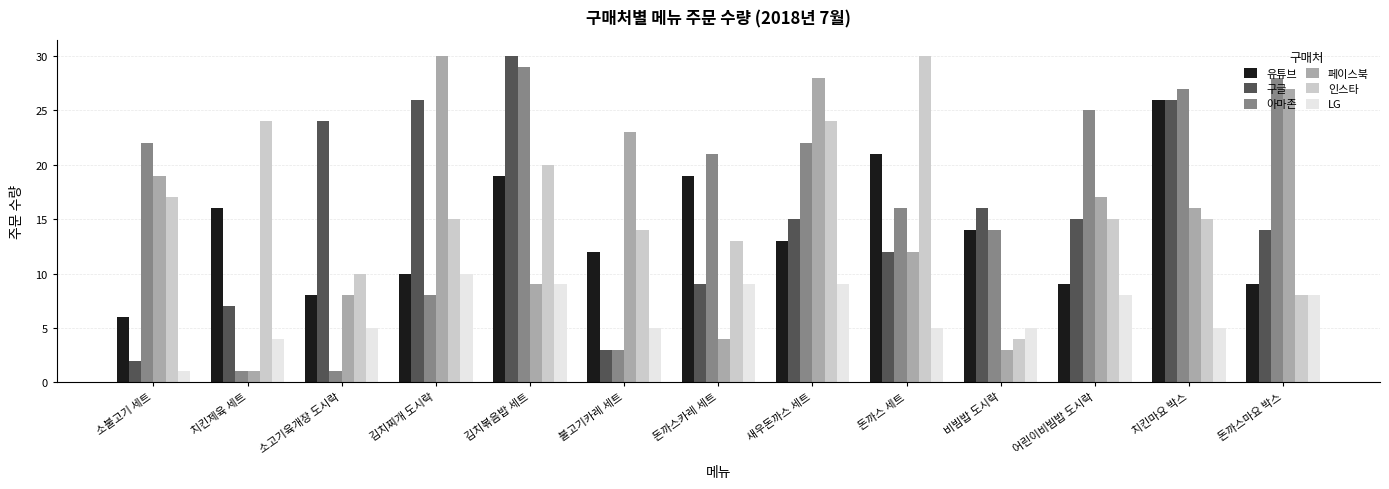

Reading right to left, list all the values displayed in this chart.

유튜브: 돈까스마요 박스=9	치킨마요 박스=26	어린이비빔밥 도시락=9	비빔밥 도시락=14	돈까스 세트=21	새우돈까스 세트=13	돈까스카레 세트=19	불고기카레 세트=12	김치볶음밥 세트=19	김치찌개 도시락=10	소고기육개장 도시락=8	치킨제육 세트=16	소불고기 세트=6
구글: 돈까스마요 박스=14	치킨마요 박스=26	어린이비빔밥 도시락=15	비빔밥 도시락=16	돈까스 세트=12	새우돈까스 세트=15	돈까스카레 세트=9	불고기카레 세트=3	김치볶음밥 세트=30	김치찌개 도시락=26	소고기육개장 도시락=24	치킨제육 세트=7	소불고기 세트=2
아마존: 돈까스마요 박스=28	치킨마요 박스=27	어린이비빔밥 도시락=25	비빔밥 도시락=14	돈까스 세트=16	새우돈까스 세트=22	돈까스카레 세트=21	불고기카레 세트=3	김치볶음밥 세트=29	김치찌개 도시락=8	소고기육개장 도시락=1	치킨제육 세트=1	소불고기 세트=22
페이스북: 돈까스마요 박스=27	치킨마요 박스=16	어린이비빔밥 도시락=17	비빔밥 도시락=3	돈까스 세트=12	새우돈까스 세트=28	돈까스카레 세트=4	불고기카레 세트=23	김치볶음밥 세트=9	김치찌개 도시락=30	소고기육개장 도시락=8	치킨제육 세트=1	소불고기 세트=19
인스타: 돈까스마요 박스=8	치킨마요 박스=15	어린이비빔밥 도시락=15	비빔밥 도시락=4	돈까스 세트=30	새우돈까스 세트=24	돈까스카레 세트=13	불고기카레 세트=14	김치볶음밥 세트=20	김치찌개 도시락=15	소고기육개장 도시락=10	치킨제육 세트=24	소불고기 세트=17
LG: 돈까스마요 박스=8	치킨마요 박스=5	어린이비빔밥 도시락=8	비빔밥 도시락=5	돈까스 세트=5	새우돈까스 세트=9	돈까스카레 세트=9	불고기카레 세트=5	김치볶음밥 세트=9	김치찌개 도시락=10	소고기육개장 도시락=5	치킨제육 세트=4	소불고기 세트=1